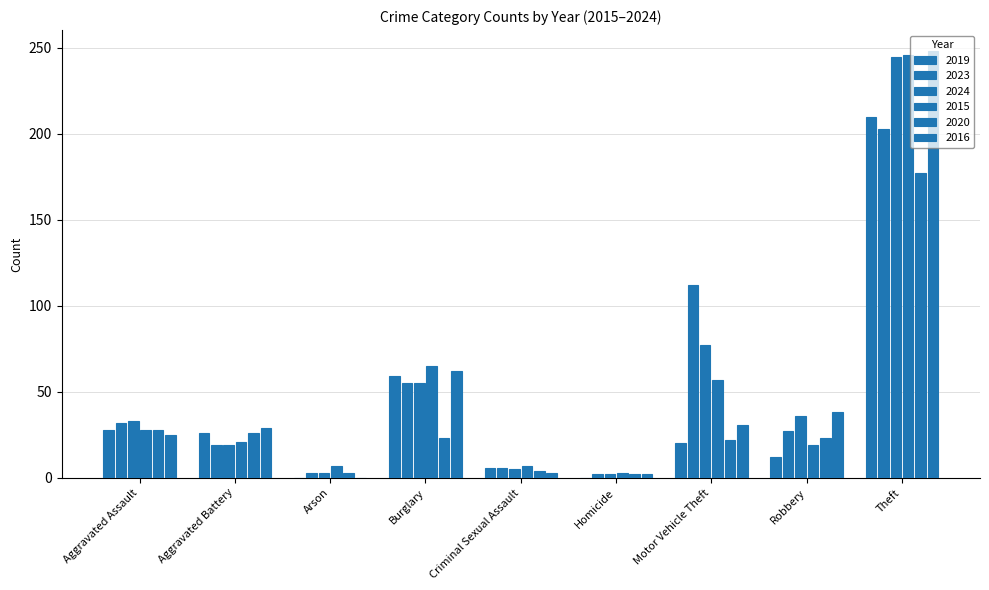

Rank the series at Homicide from highest to lowest value.

2015, 2023, 2024, 2020, 2016, 2019